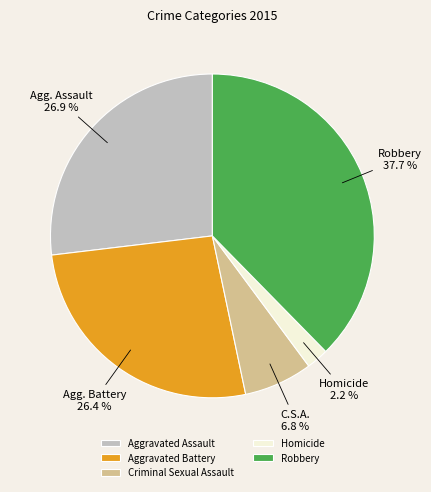

Which has a higher value, Homicide or Aggravated Assault?

Aggravated Assault